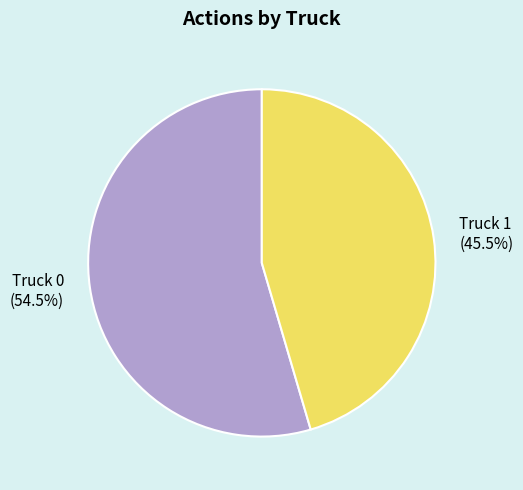

To the nearest percent, what is the difference between the Truck 1 and Truck 0 slice percentages?

9%